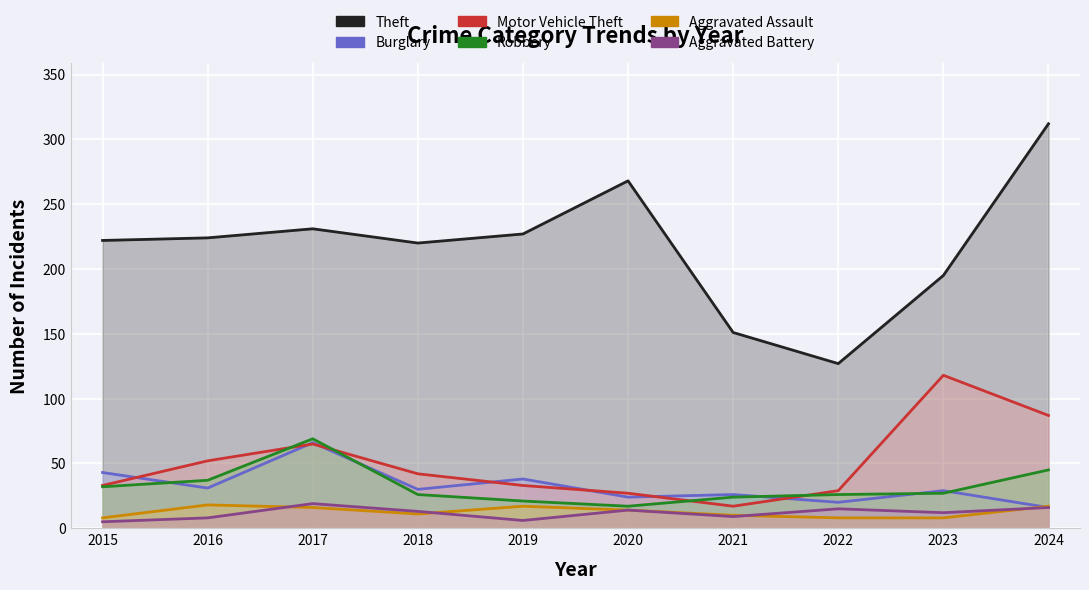

What is the greatest value displayed?

312